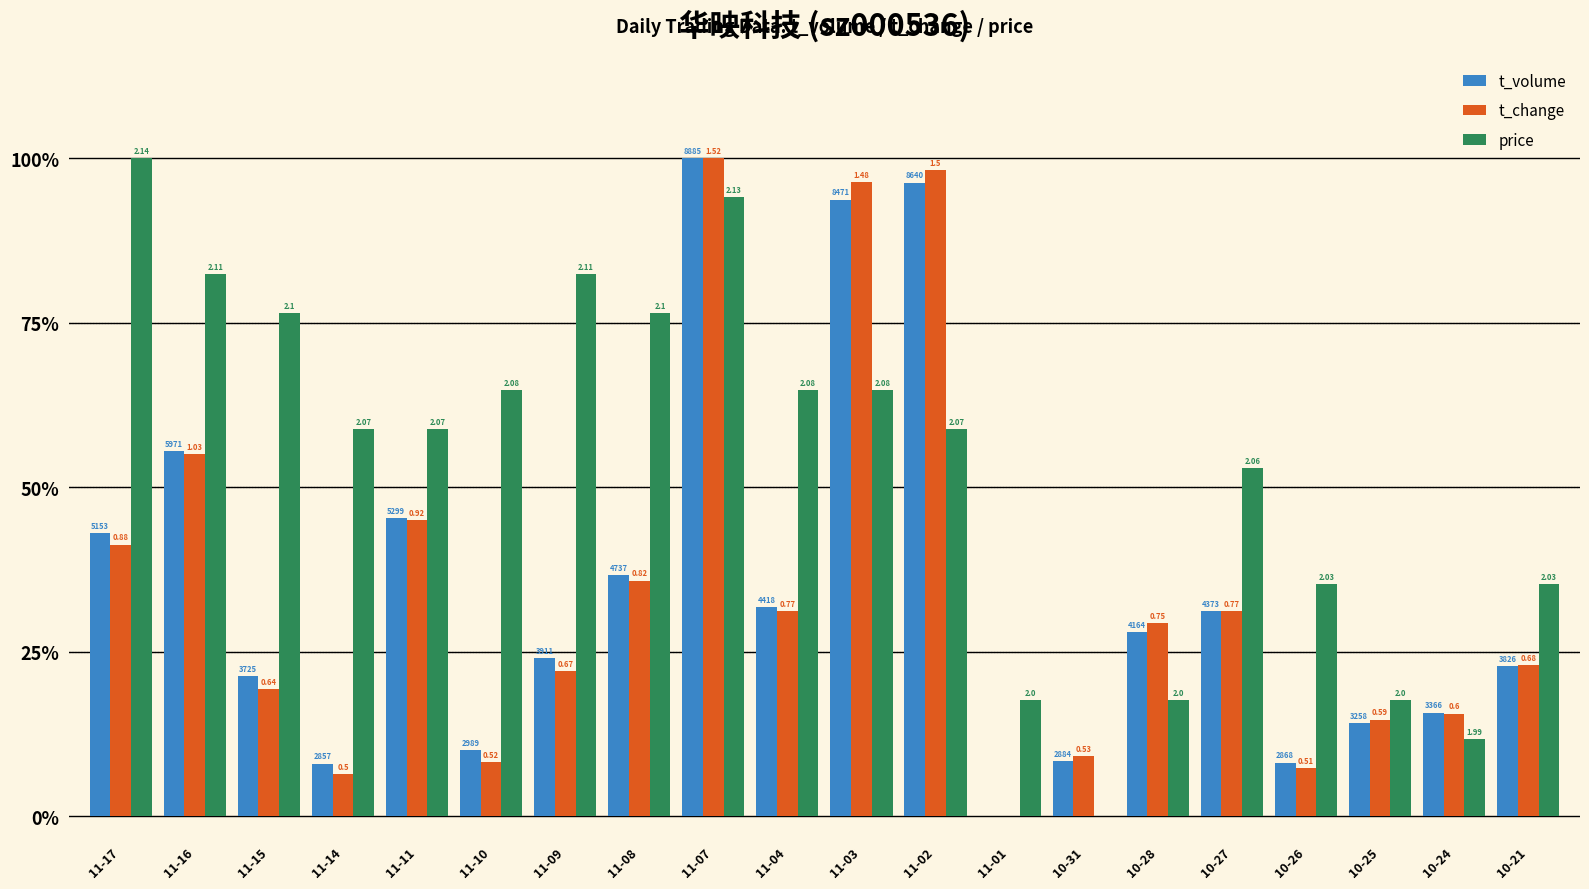

What are all the series names shown in the legend?

t_volume, t_change, price